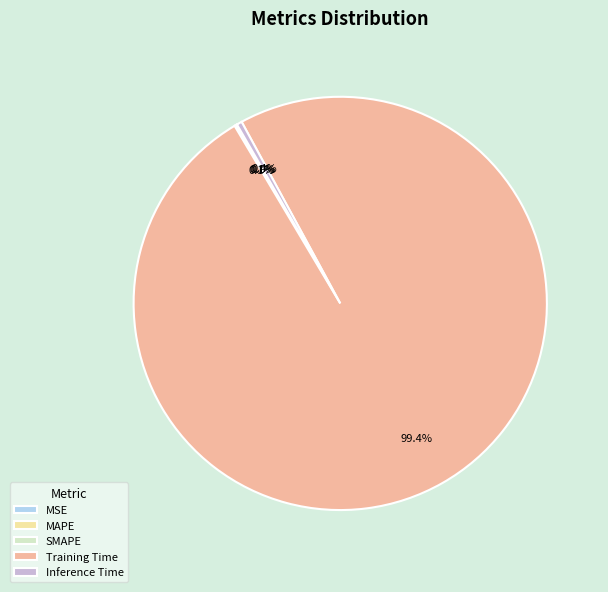

What percentage is NOT represented by Training Time?

0.6%